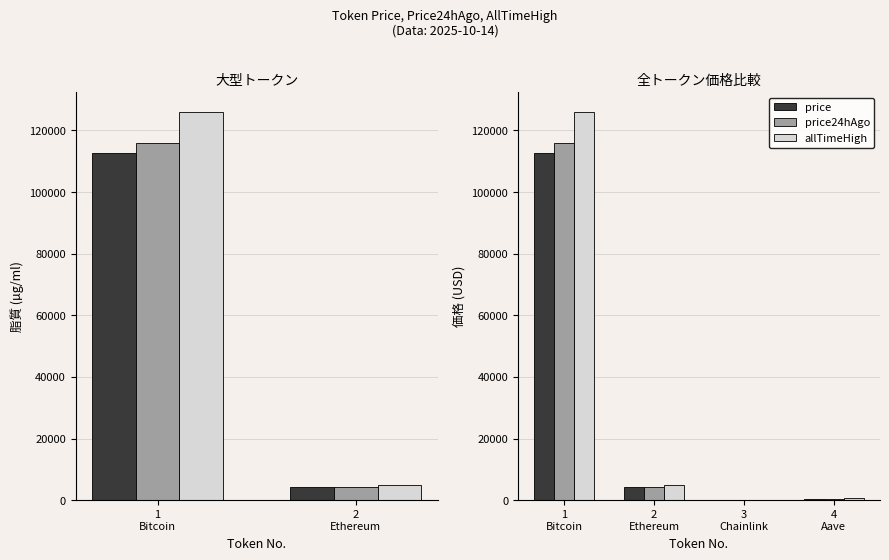

List the series in order of their peak value, lowest first.

price, price24hAgo, allTimeHigh